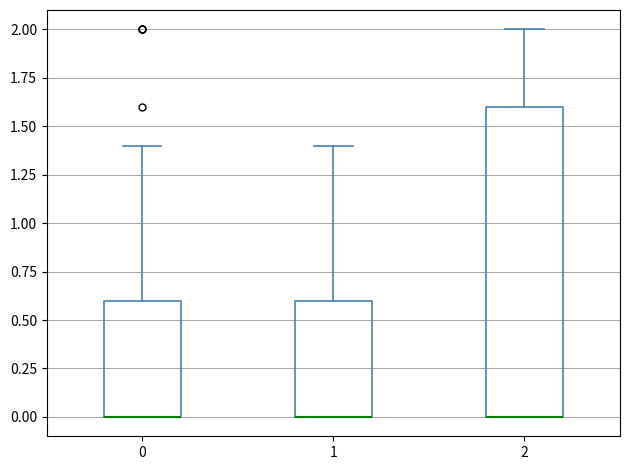

Reading left to right, transcribe this box plot: for each box, give where its median line is, the range the box spans, and where its two whiskers end, as read against the y-axis. The values are not printed on the chart, so give them approximately, as read against the axis.

0: median 0.0 (drawn on the box's lower edge), box 0.0 to 0.6, whiskers 0.0 to 1.4
1: median 0.0 (drawn on the box's lower edge), box 0.0 to 0.6, whiskers 0.0 to 1.4
2: median 0.0 (drawn on the box's lower edge), box 0.0 to 1.6, whiskers 0.0 to 2.0